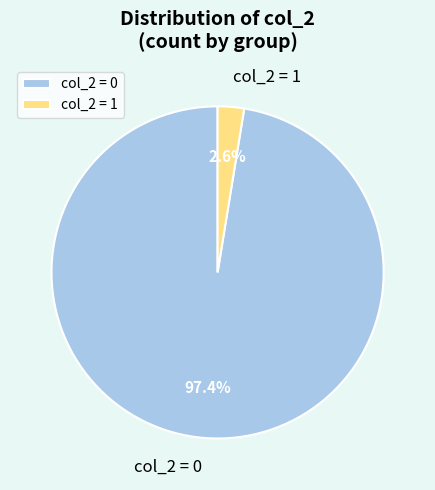

How many slices are in this pie chart?

2